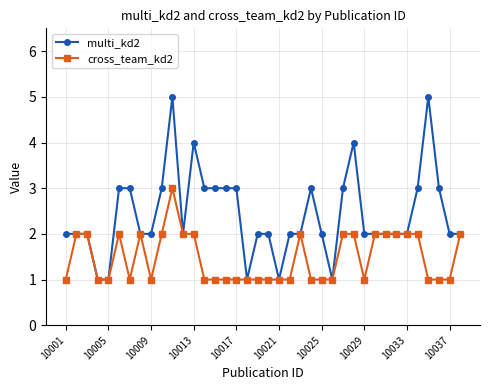

True or false: multi_kd2 has more than 2 interior local peaks.

True